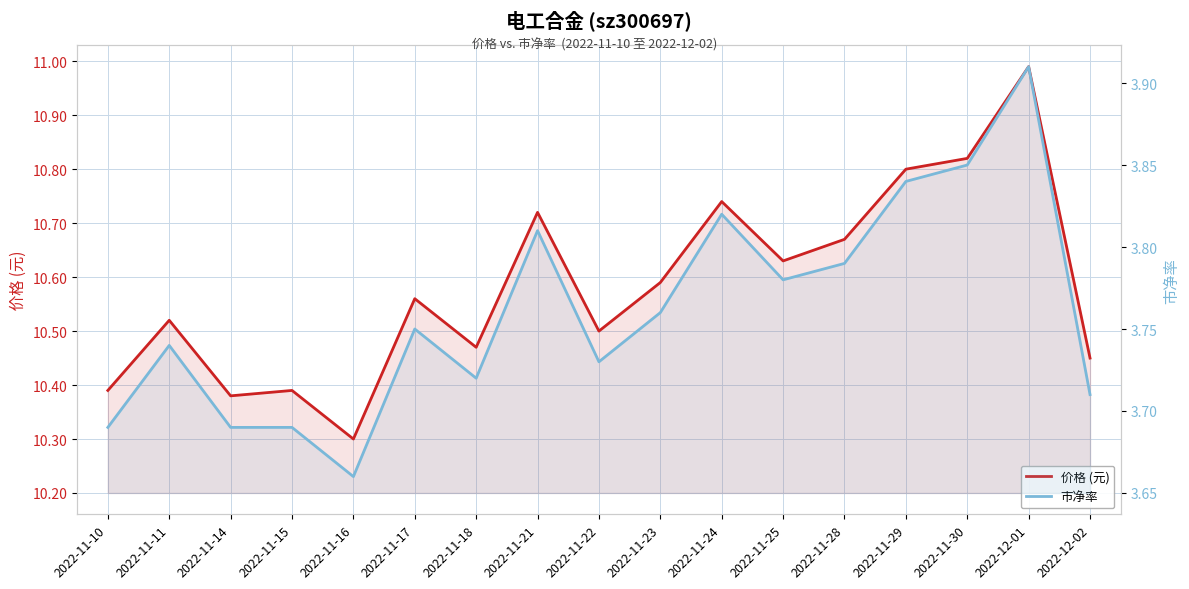

What is the maximum value for 价格 (元)?

11.0